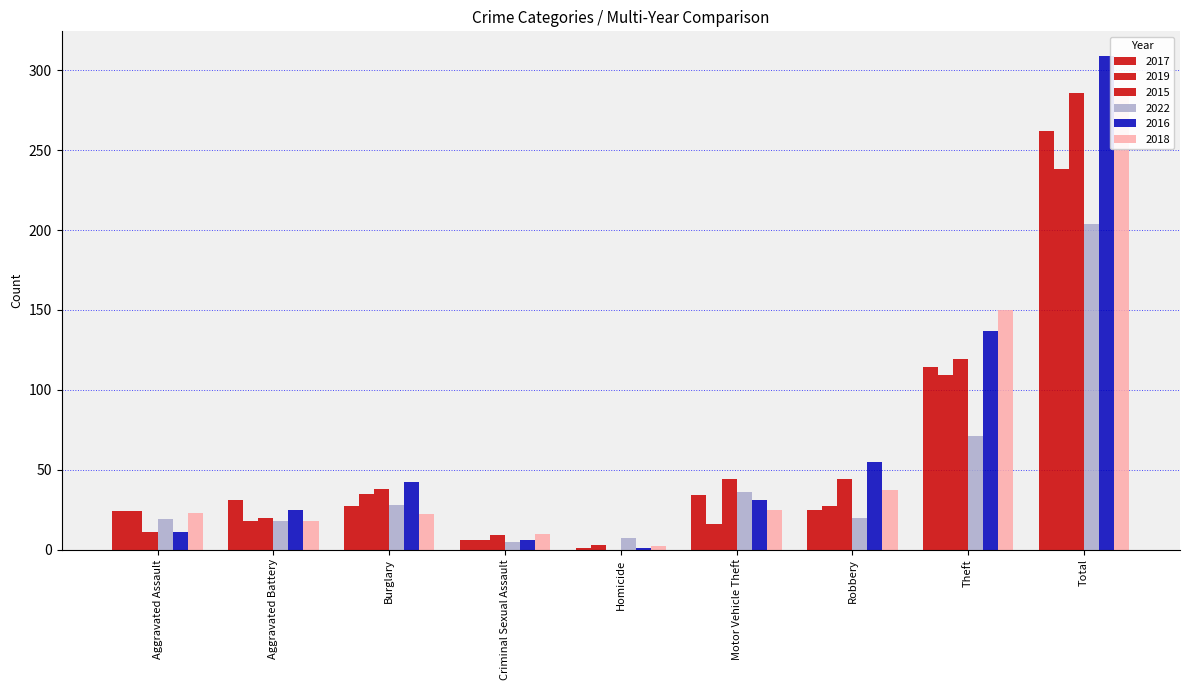

What is the label of the 8th bar from the left?

Theft